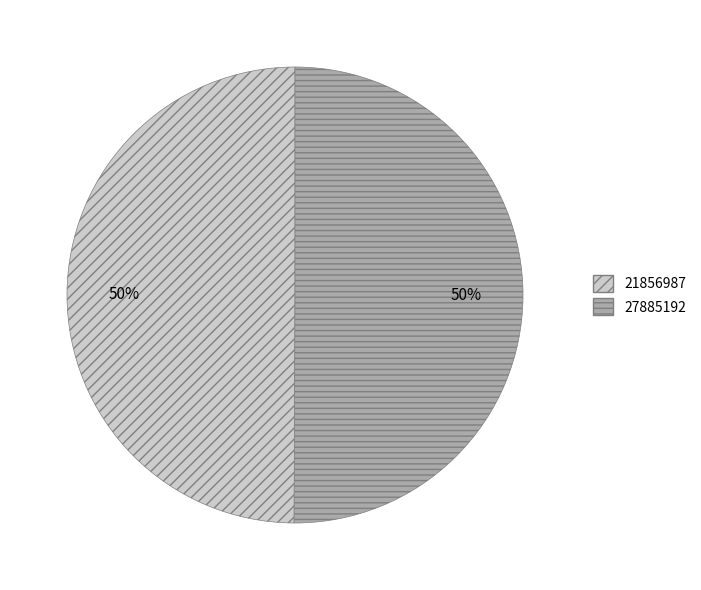

The 27885192 slice represents 61% of the pie. True or false?

False